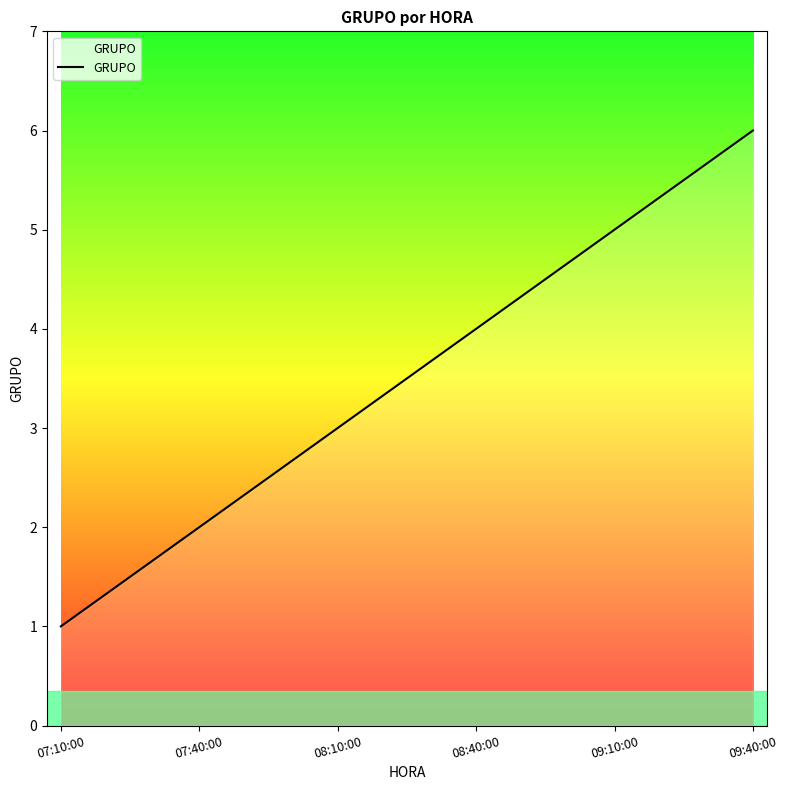

What is the sum of all values?

21